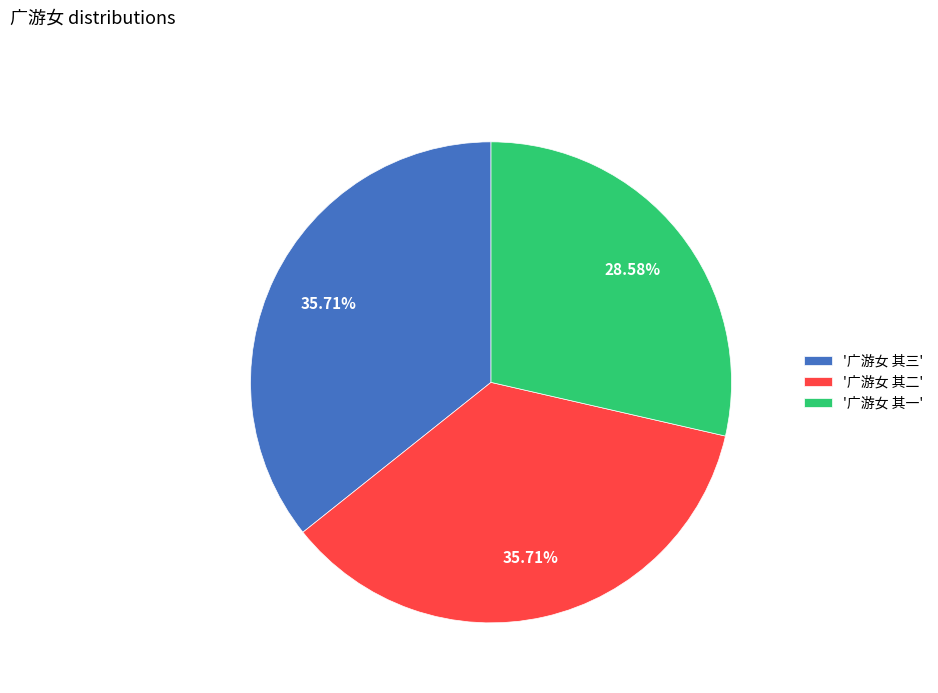

Is there a majority slice in this chart?

No